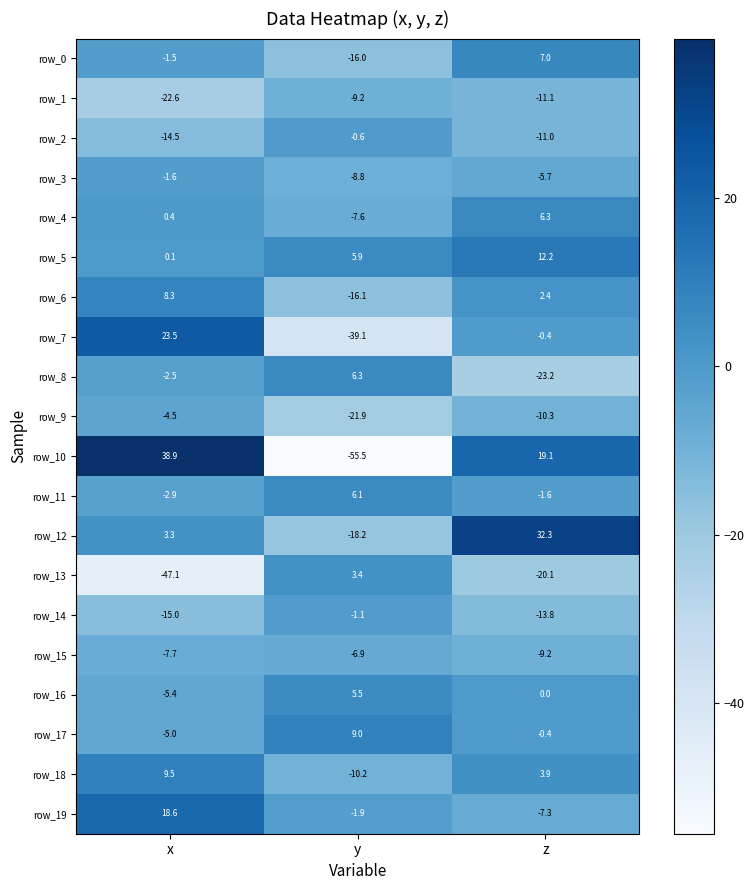

Which category has the lowest value in the row_2 series?

x